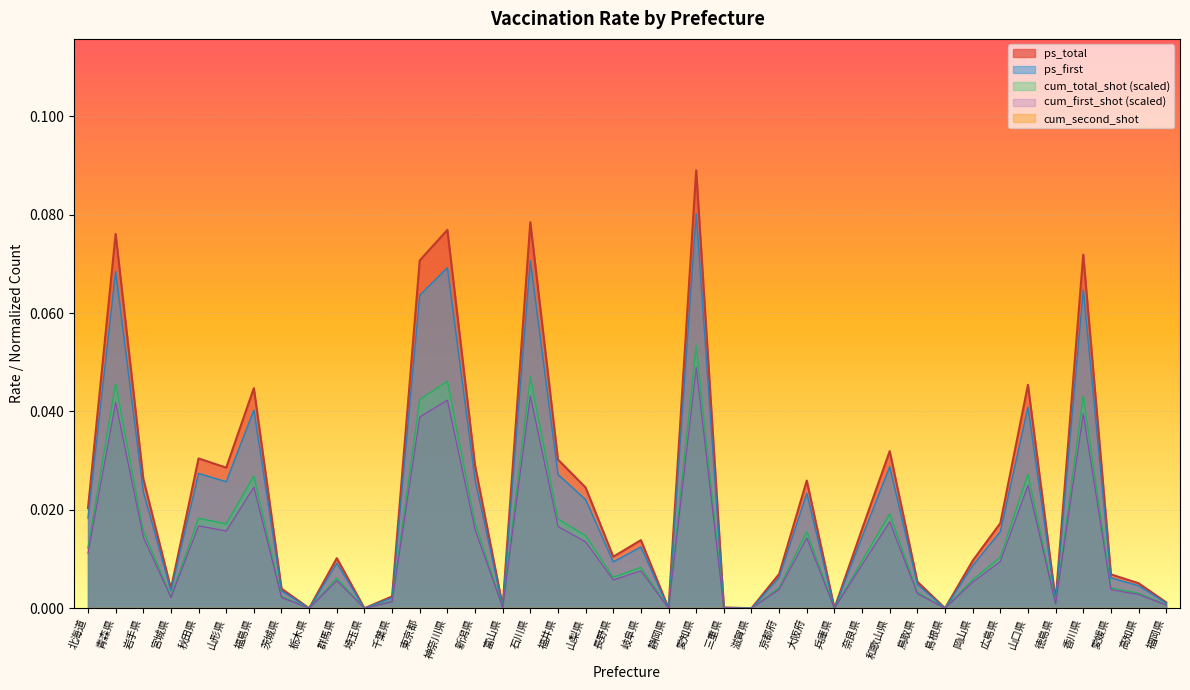

Which series has the widest spread of values?

ps_total